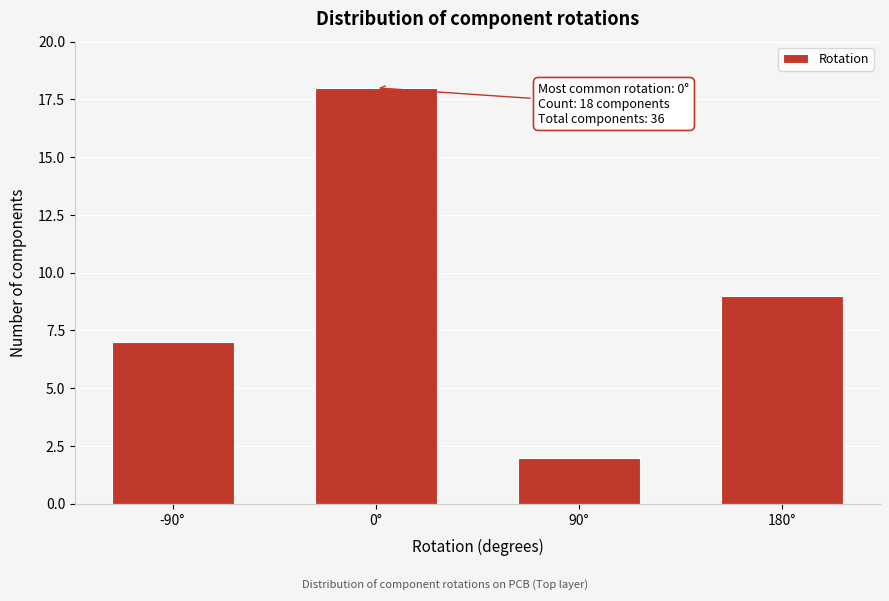

Reading left to right, list all the values displayed in this chart.

-90°=7	0°=18	90°=2	180°=9